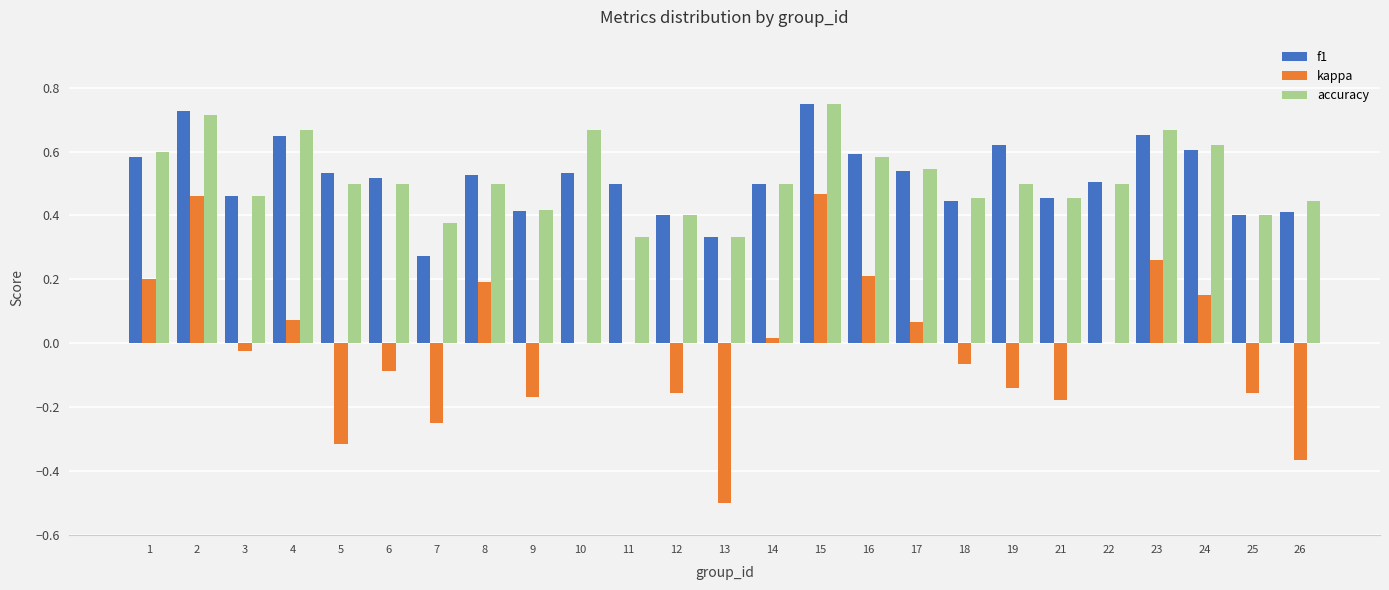

Which category has the highest value in the accuracy series?

15